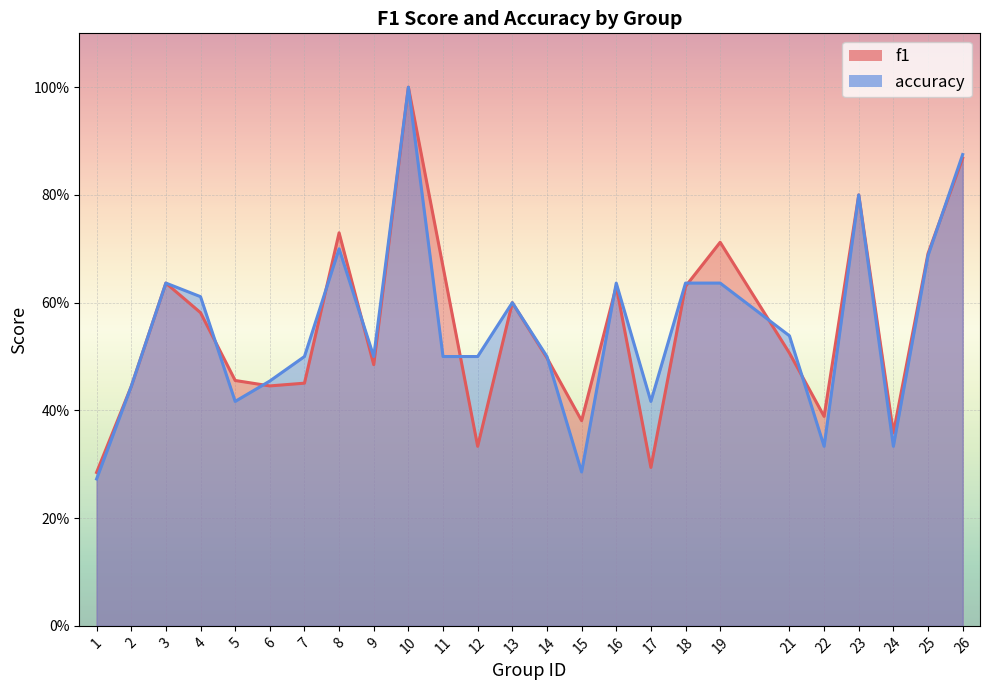

List the series in order of their peak value, lowest first.

f1, accuracy